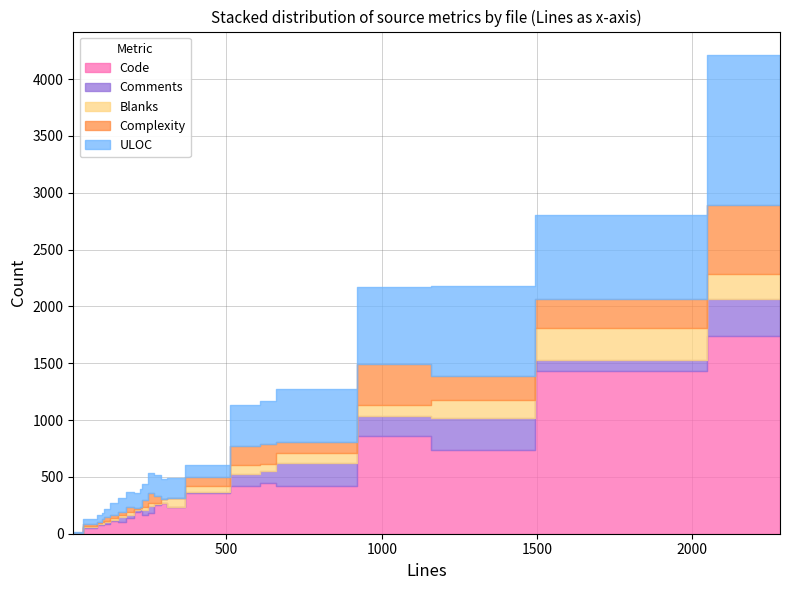

How many lines are shown in the chart?

5